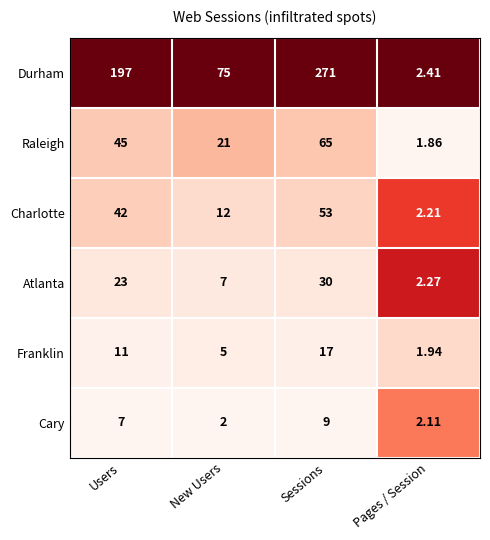

Which series changed the most between Users and Pages / Session?

Durham